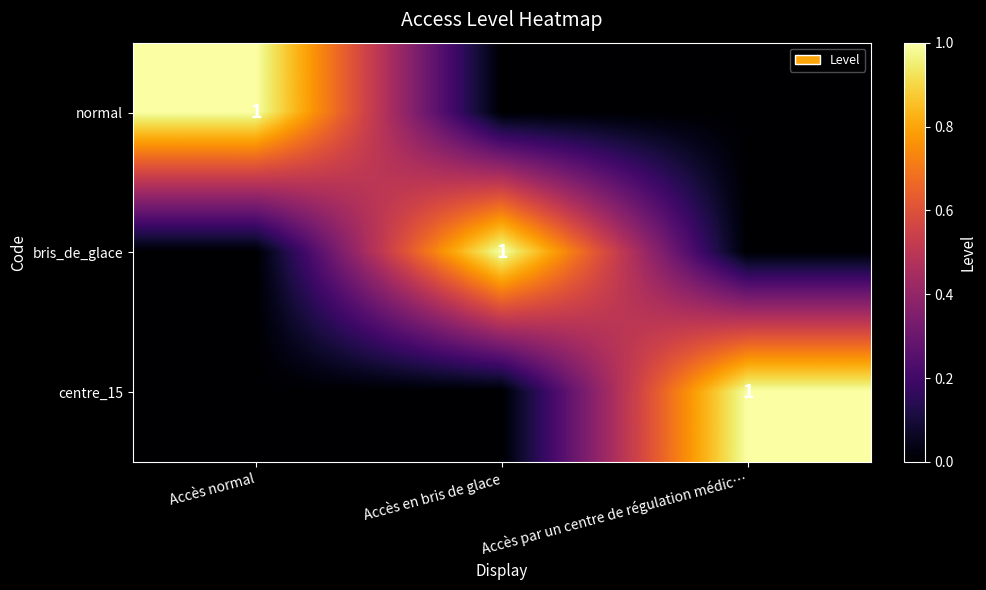

The bris_de_glace series shows 1 at Accès en bris de glace. True or false?

True